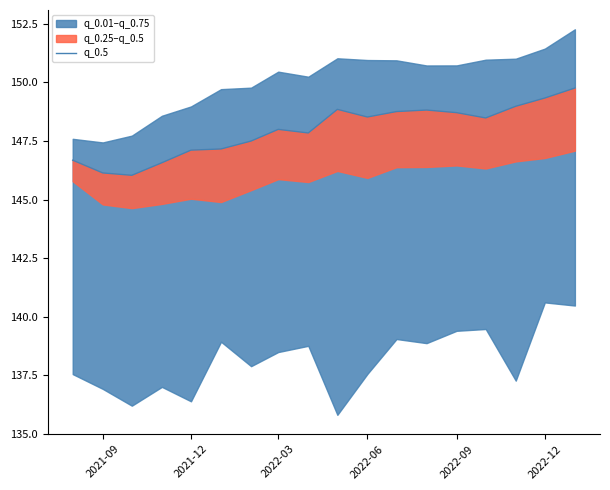

What is the average value?

148.0